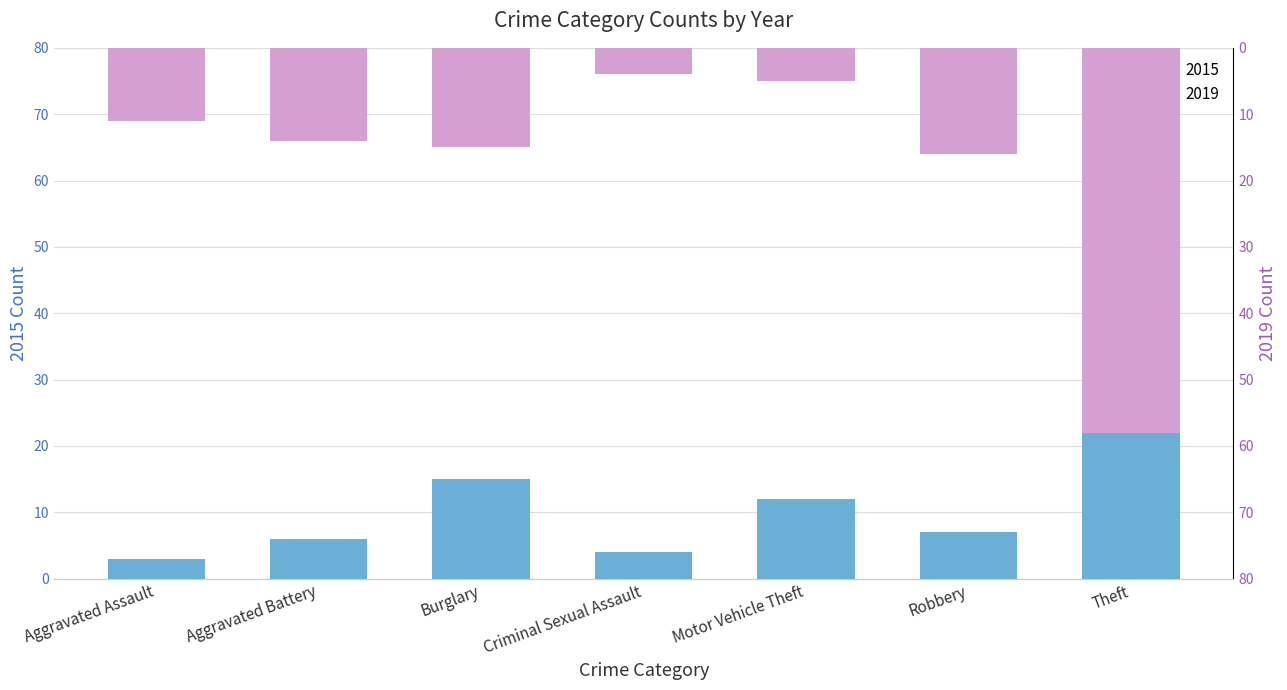

Between Burglary and Robbery, which series saw the biggest shift?

2015